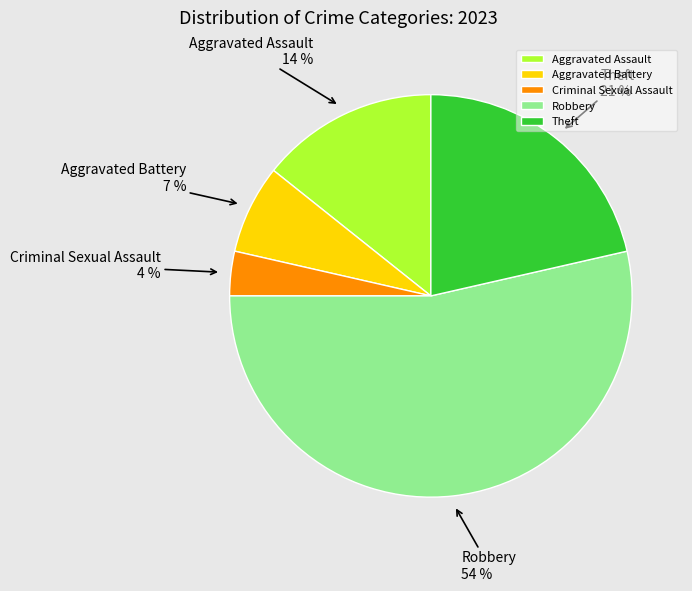

Combined, do Robbery and Aggravated Assault account for over 50%?

Yes